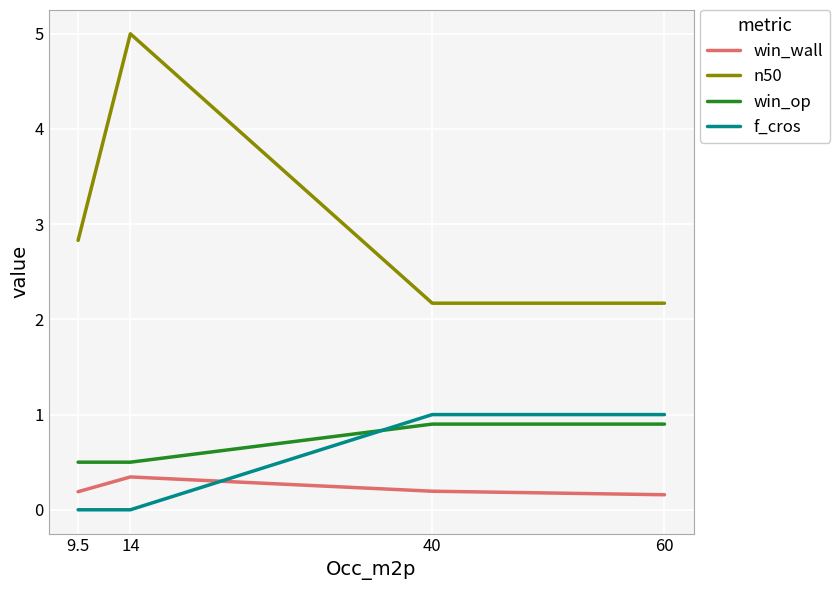

At which category is the sum across all series the highest?

14